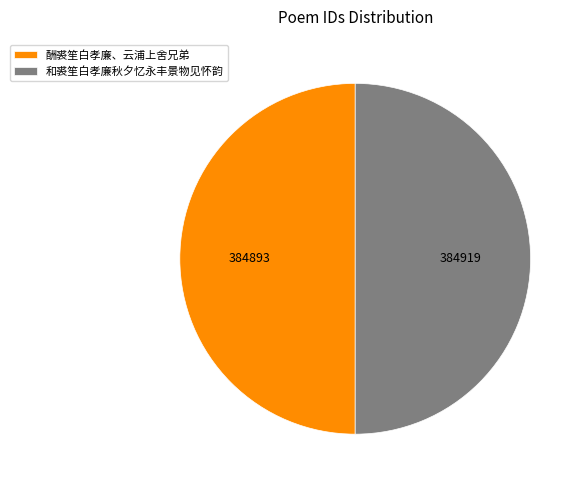

Approximately how many times larger is the value at 和裘笙白孝廉秋夕忆永丰景物见怀韵 compared to 酬裘笙白孝廉、云浦上舍兄弟?

1.0